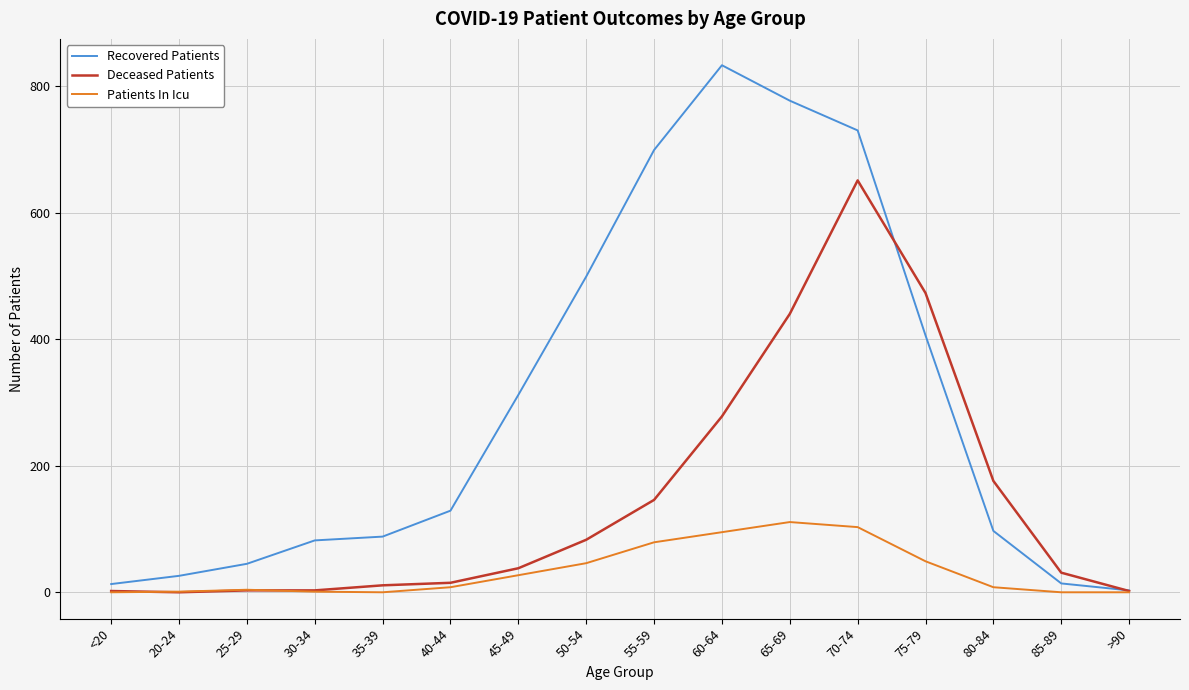

The value of Deceased Patients at 85-89 is 31. True or false?

True